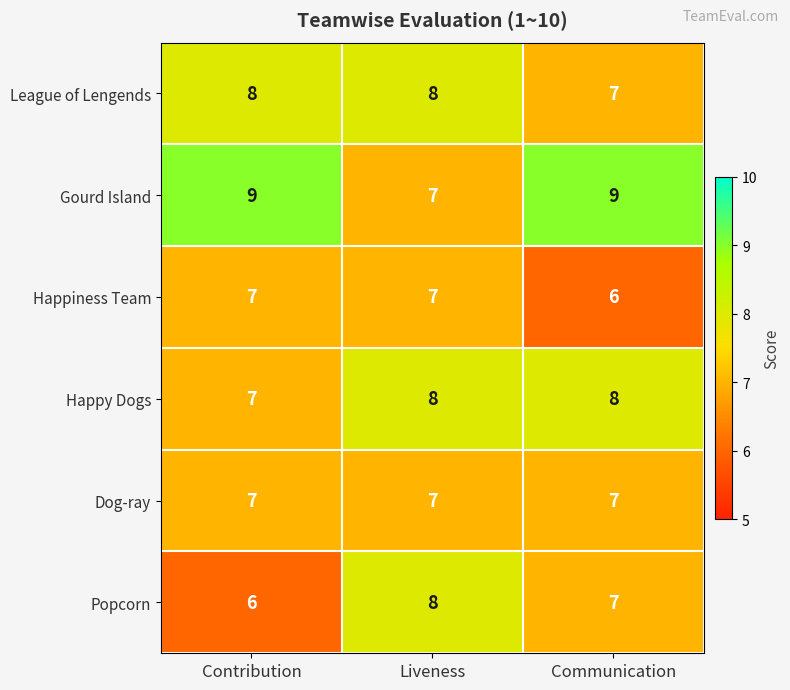

Which series changed the most between Liveness and Communication?

Gourd Island